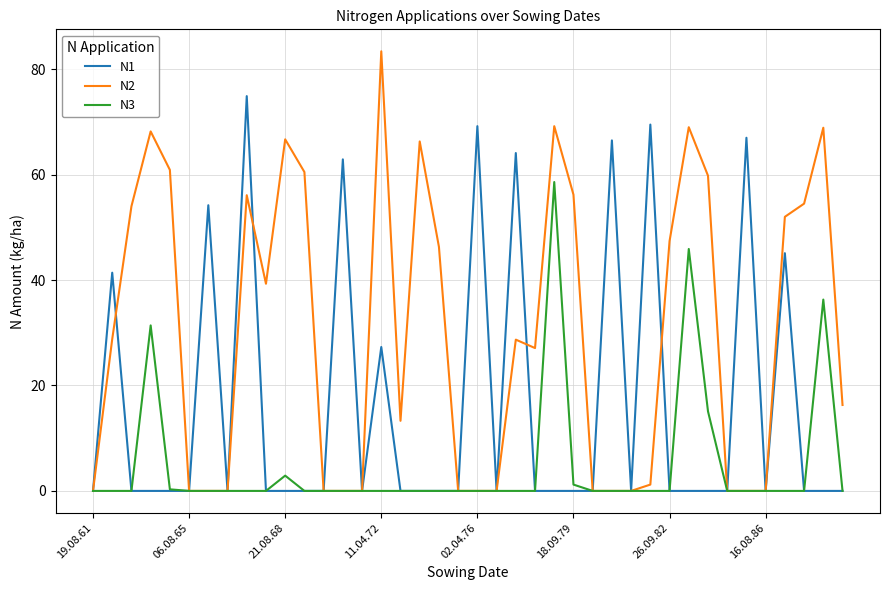

Which series has the widest spread of values?

N2